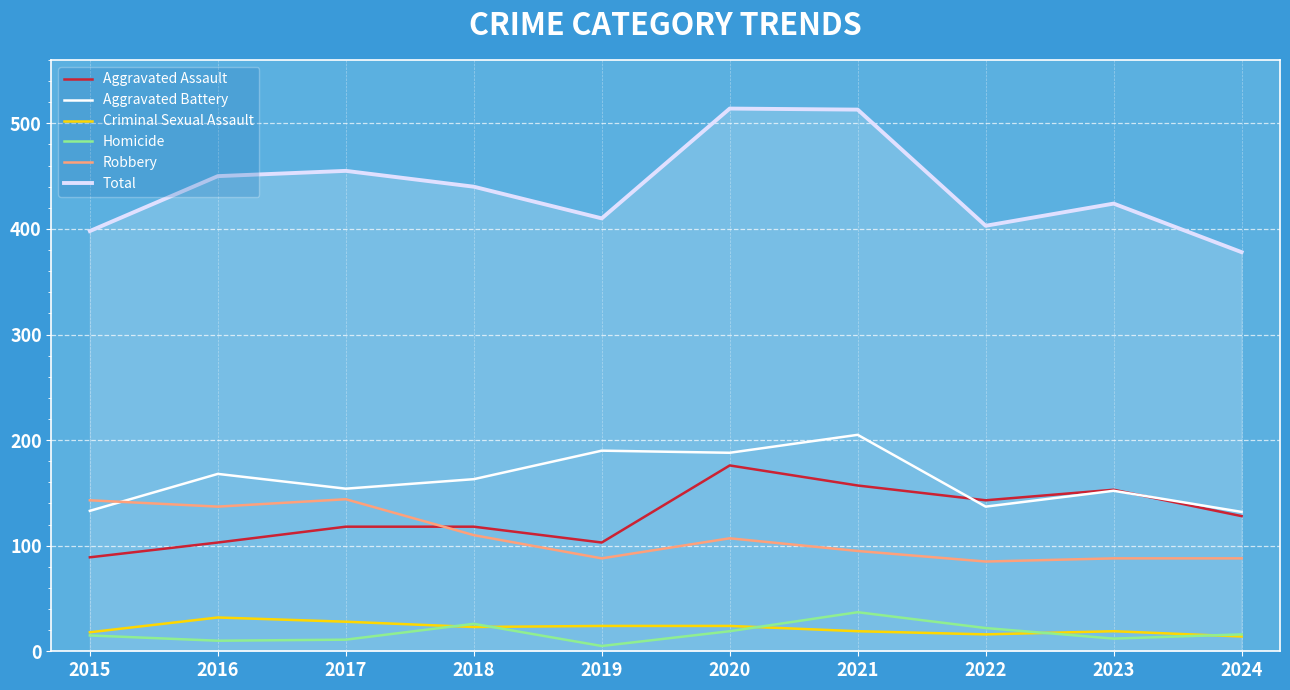

What is the approximate value of Homicide at 2016?

10